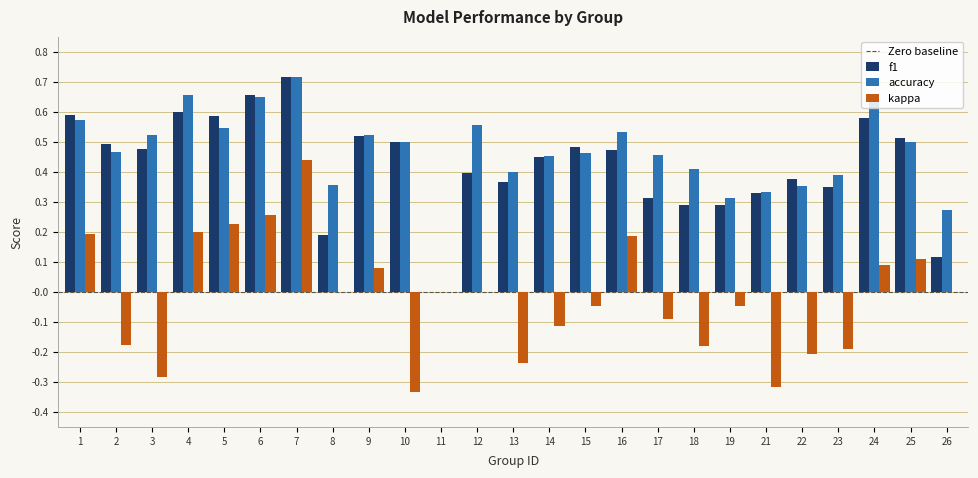

Is it true that kappa equals 0.4 at 6?

False